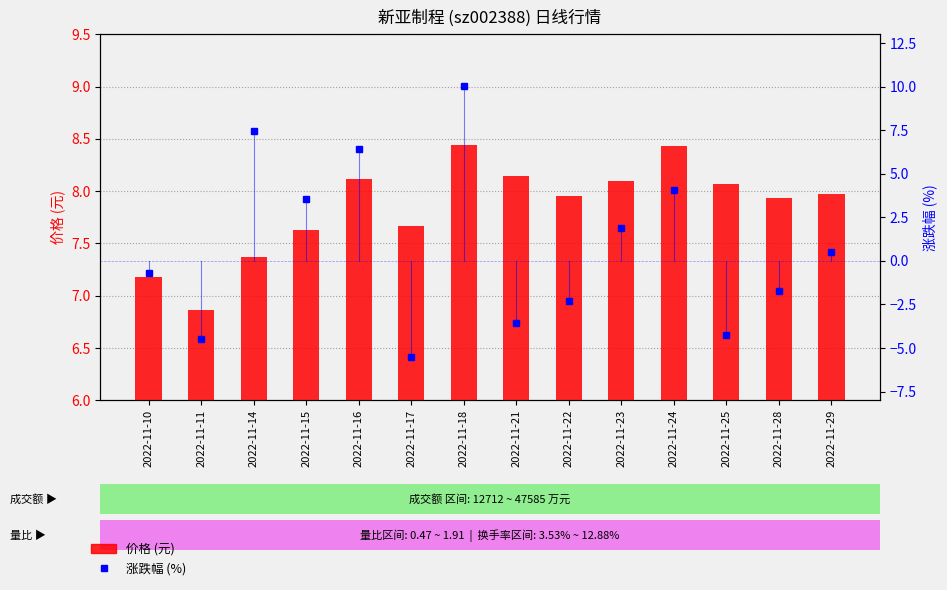

Is it true that 涨跌幅 (%) equals 1.9 at 2022-11-23?

True